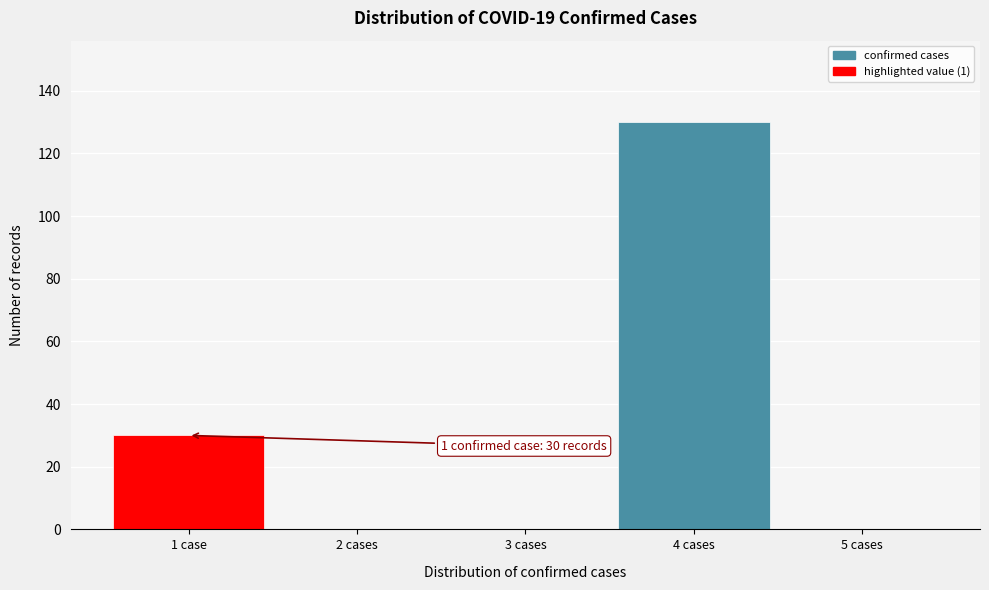

Reading left to right, extract all data points from this chart.

1 case=30	2 cases=0	3 cases=0	4 cases=130	5 cases=0